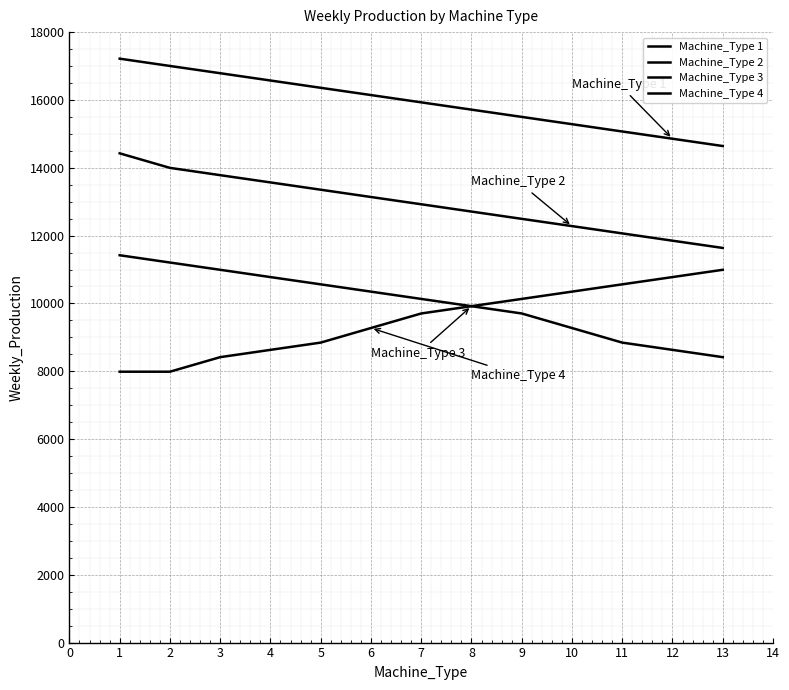

Which series has the largest total across all categories?

Machine_Type 1